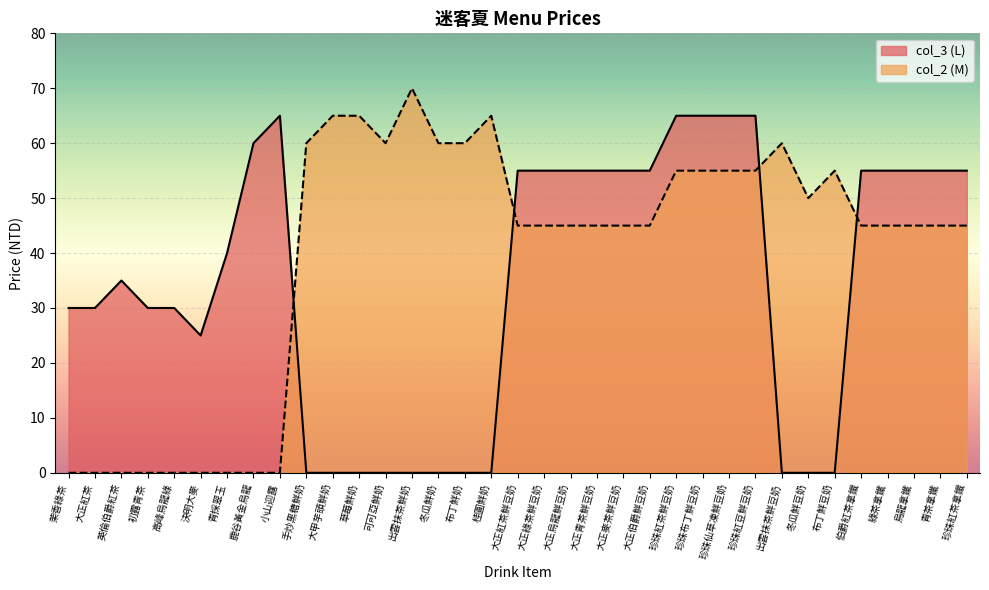

Which category has the highest value in the col_3 series?

小山迎露